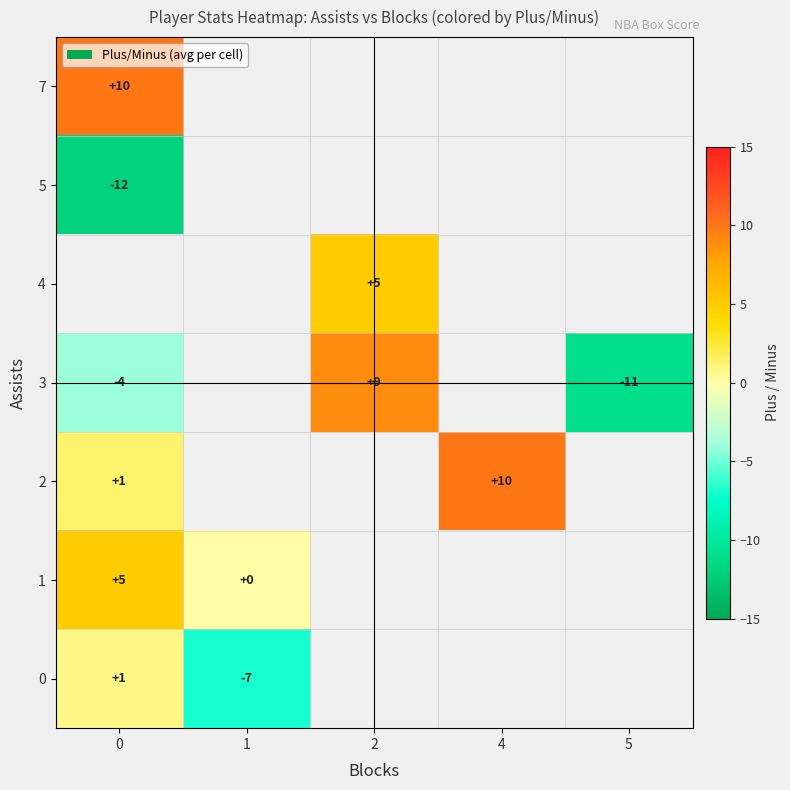

What is the lowest value of the row_5 series?

-12.0